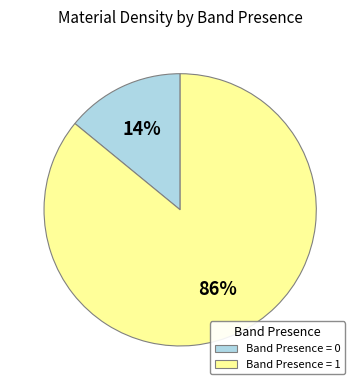

Is the sum of Band Presence = 0 and Band Presence = 1 greater than half?

Yes